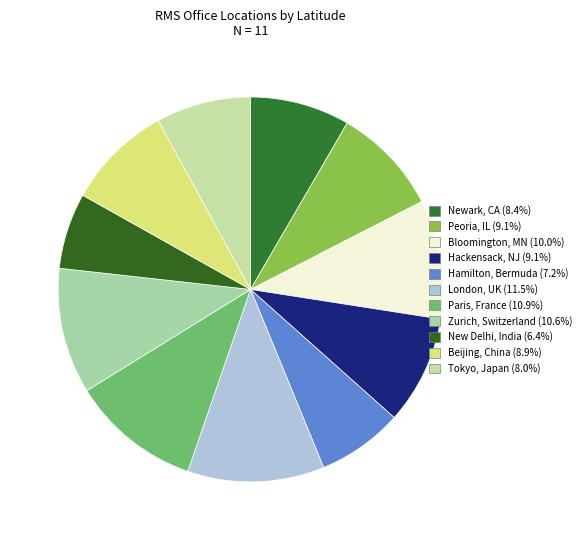

How many slices are in this pie chart?

11